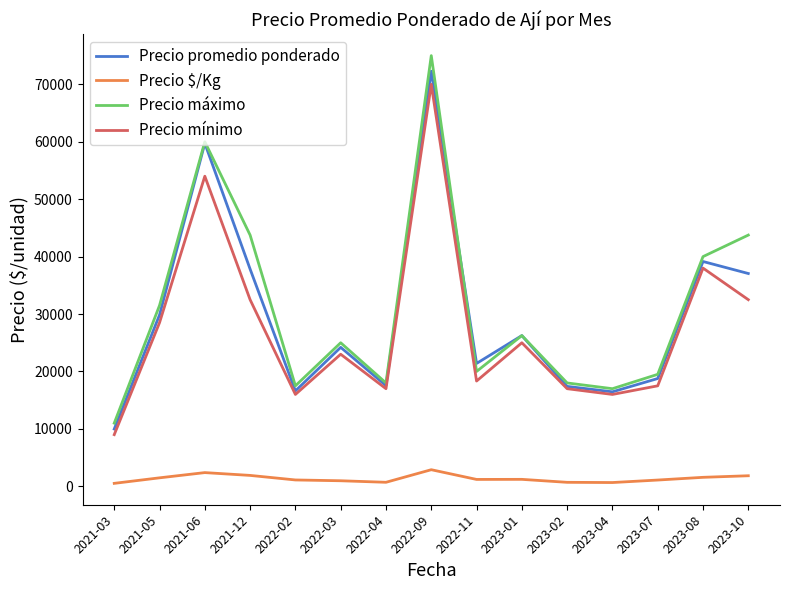

What position from the right is 2021-03?

15